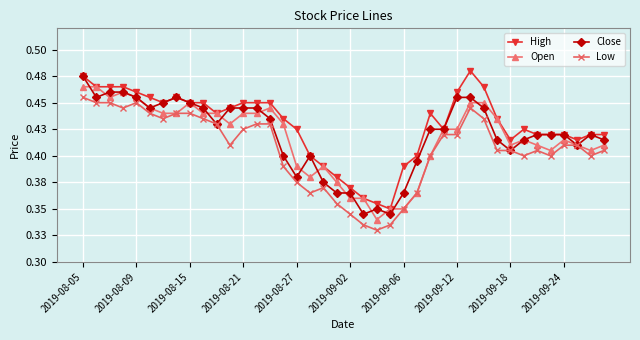

Is this an area chart (filled region under the line)?

No